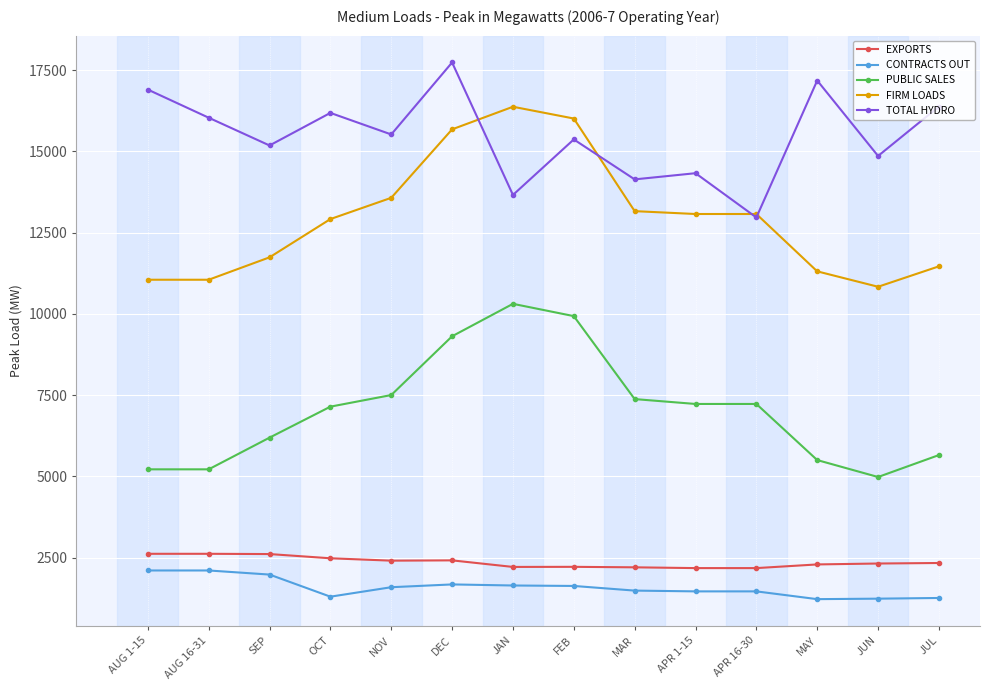

What is the minimum value shown in the chart?

1224